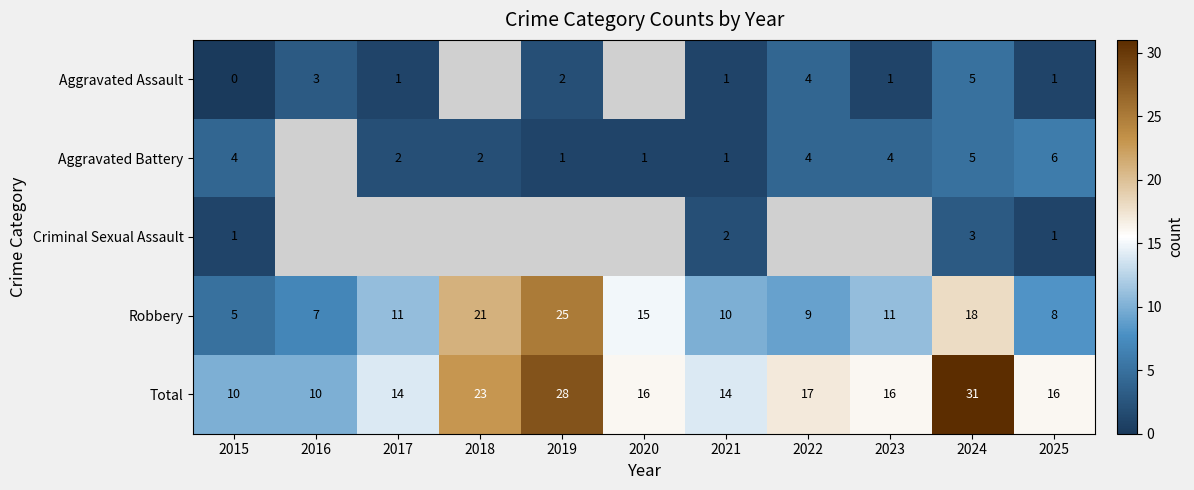

The value of Aggravated Assault at 2025 is 0. True or false?

False